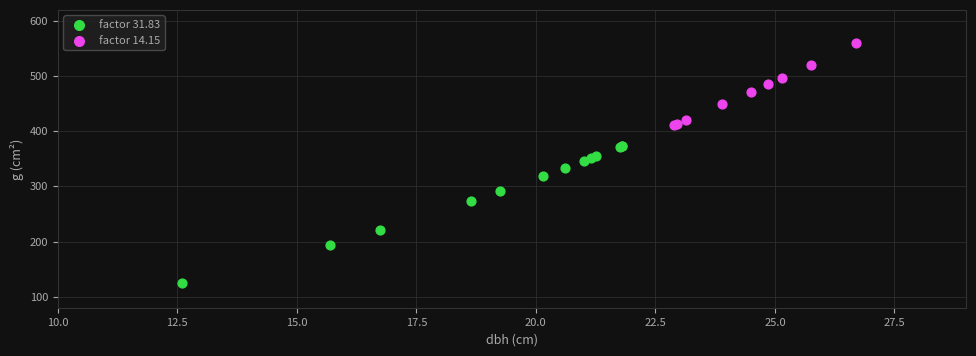

Which series contains the highest Y value?

factor 14.15